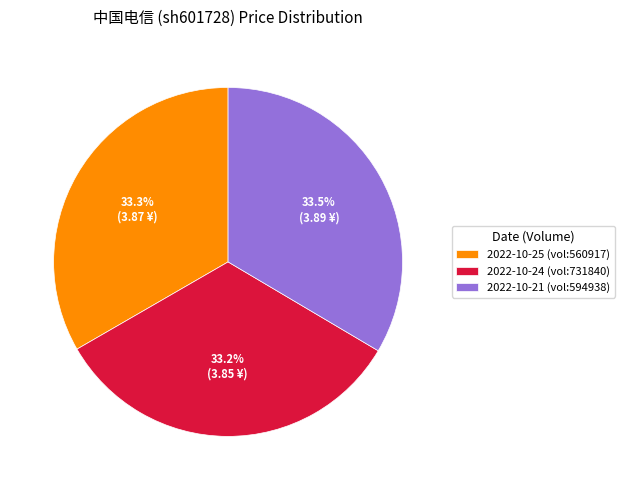

Is 2022-10-24 (vol:731840) the majority of the pie?

No